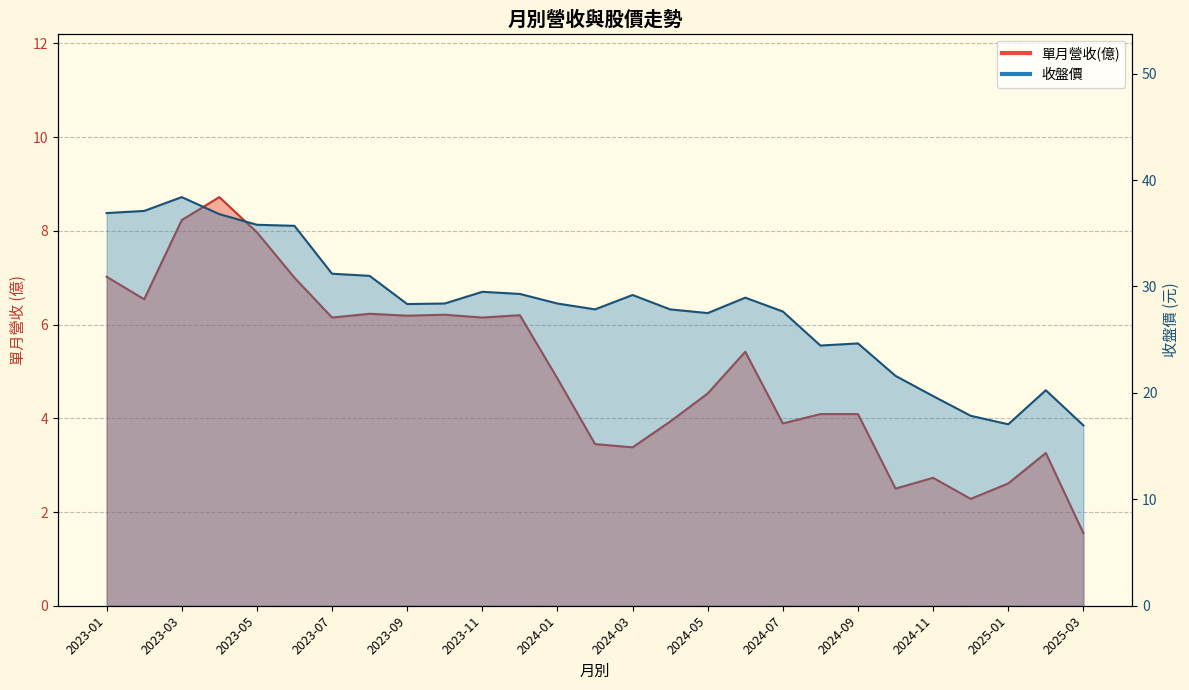

How many categories are shown in the chart?

27